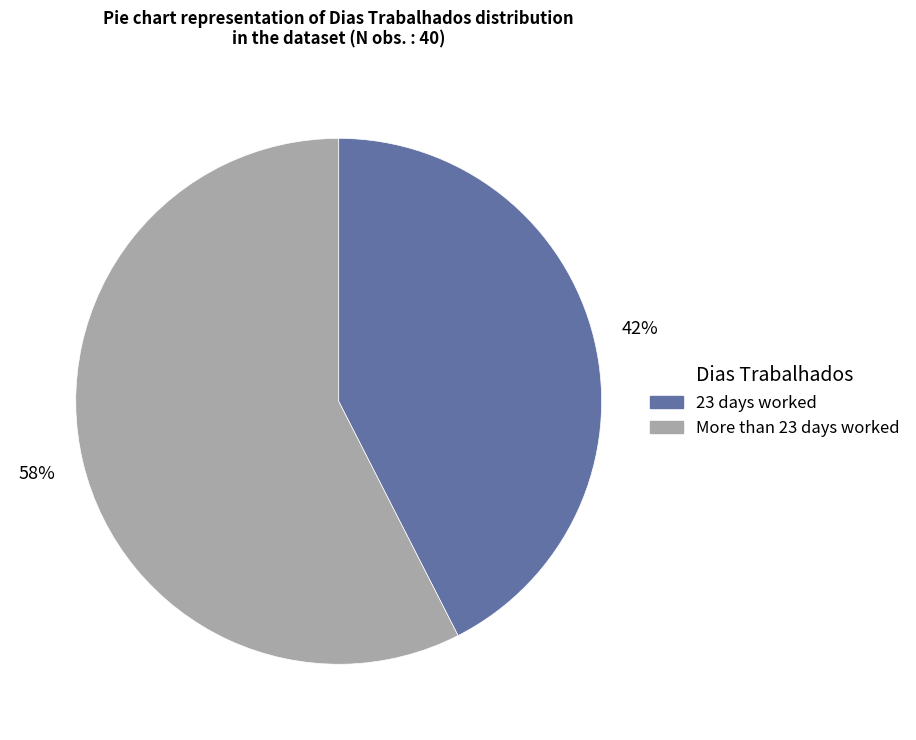

How many slices are in this pie chart?

2